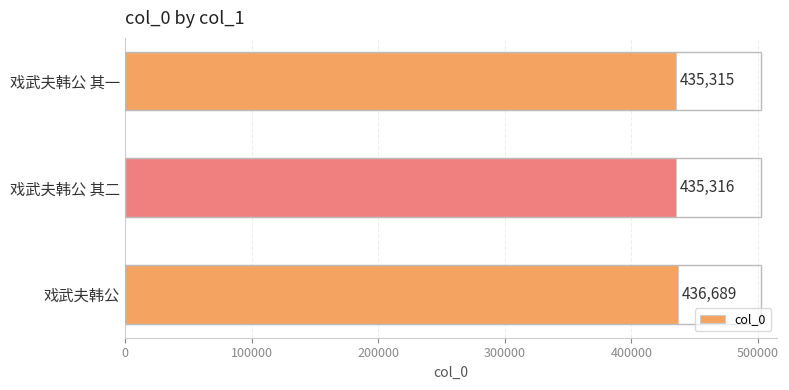

Reading top to bottom, list all the values displayed in this chart.

戏武夫韩公 其一=435315	戏武夫韩公 其二=435316	戏武夫韩公=436689